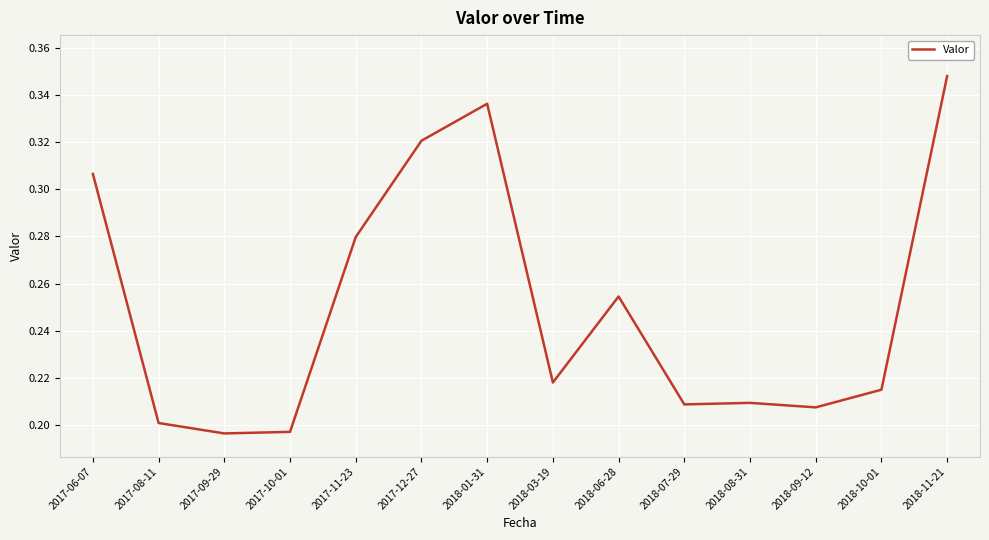

Which category has the highest value across all series?

2018-11-21